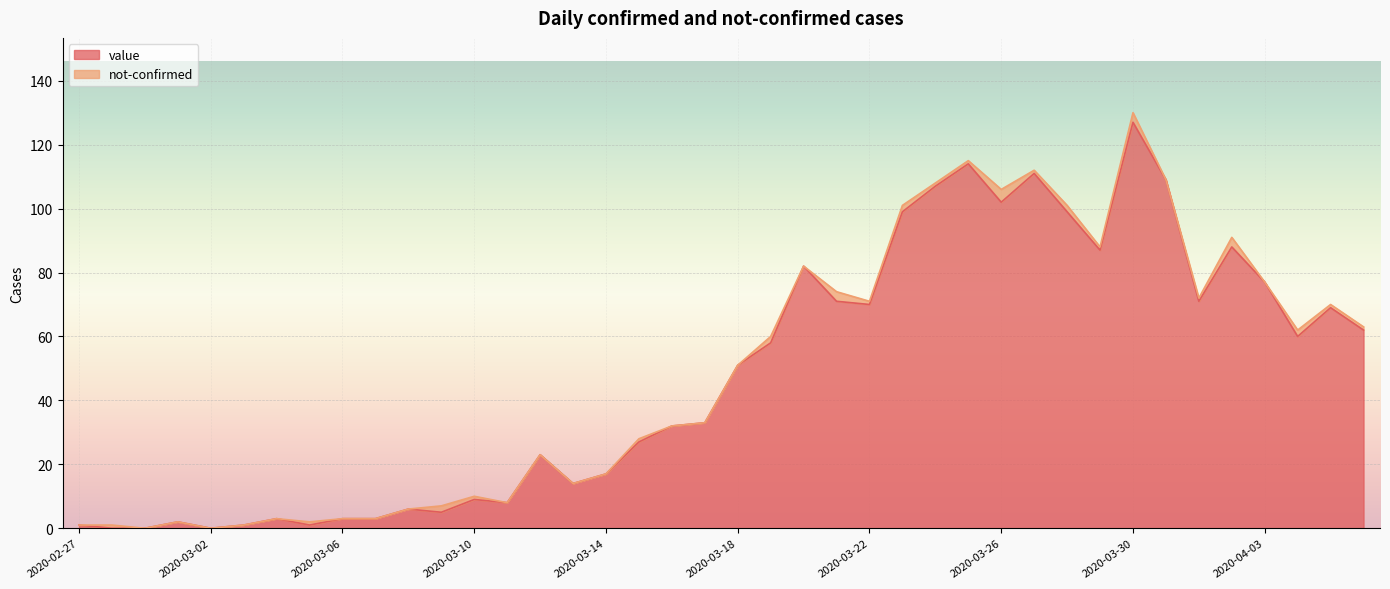

What is the label of the 7th point from the right?

2020-03-31